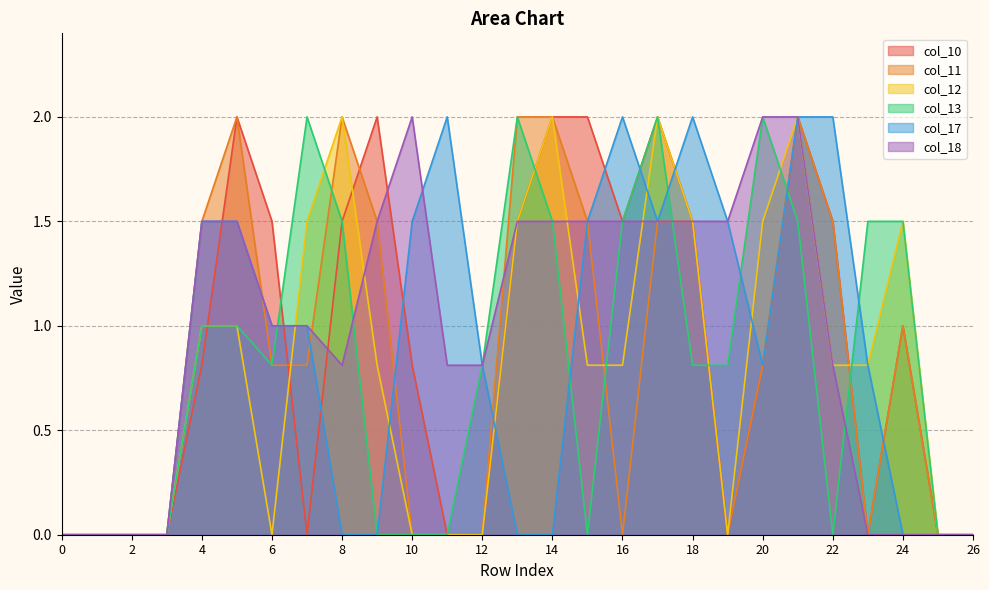

True or false: col_11 and col_18 cross at least once.

True